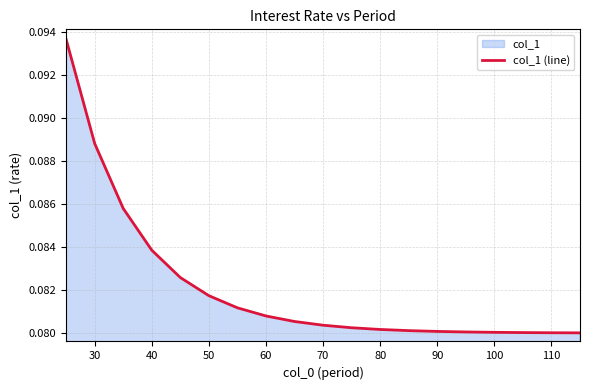

Reading right to left, transcribe all the data shown in this chart.

0.1	0.1	0.1	0.1	0.1	0.1	0.1	0.1	0.1	0.1	0.1	0.1	0.1	0.1	0.1	0.1	0.1	0.1	0.1